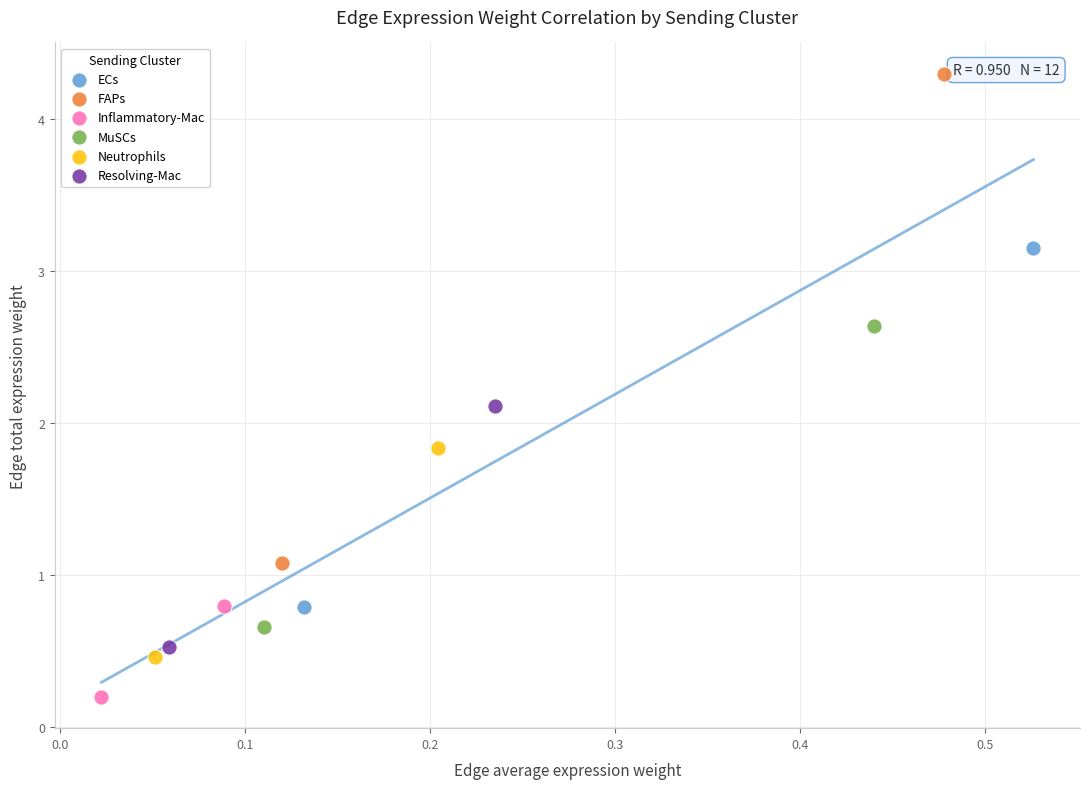

What are all the series names shown in the legend?

ECs, FAPs, Inflammatory-Mac, MuSCs, Neutrophils, Resolving-Mac